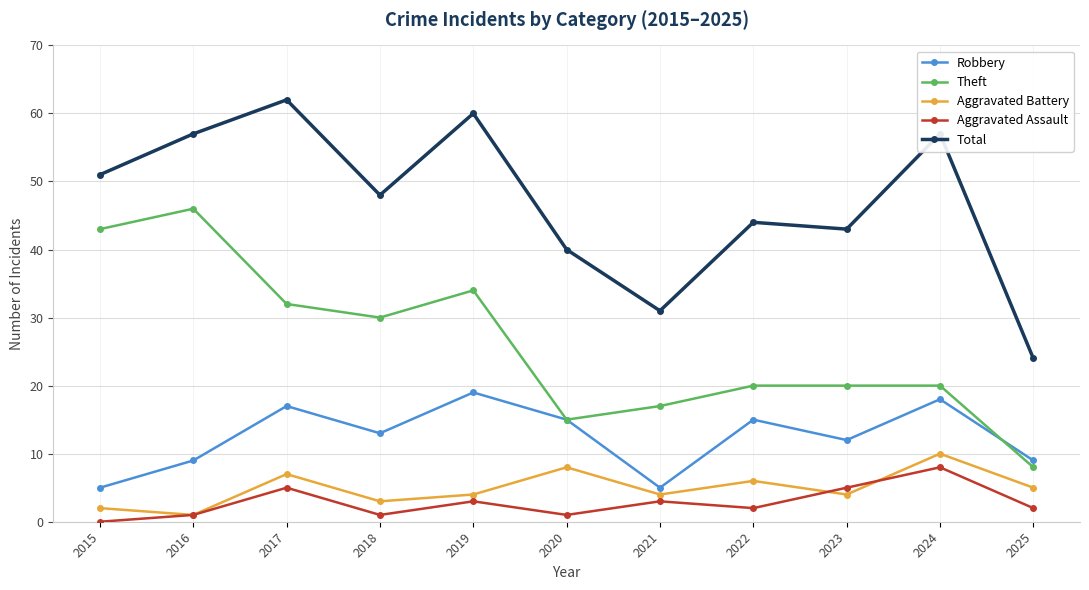

At which label is Total closest to 43?

2023